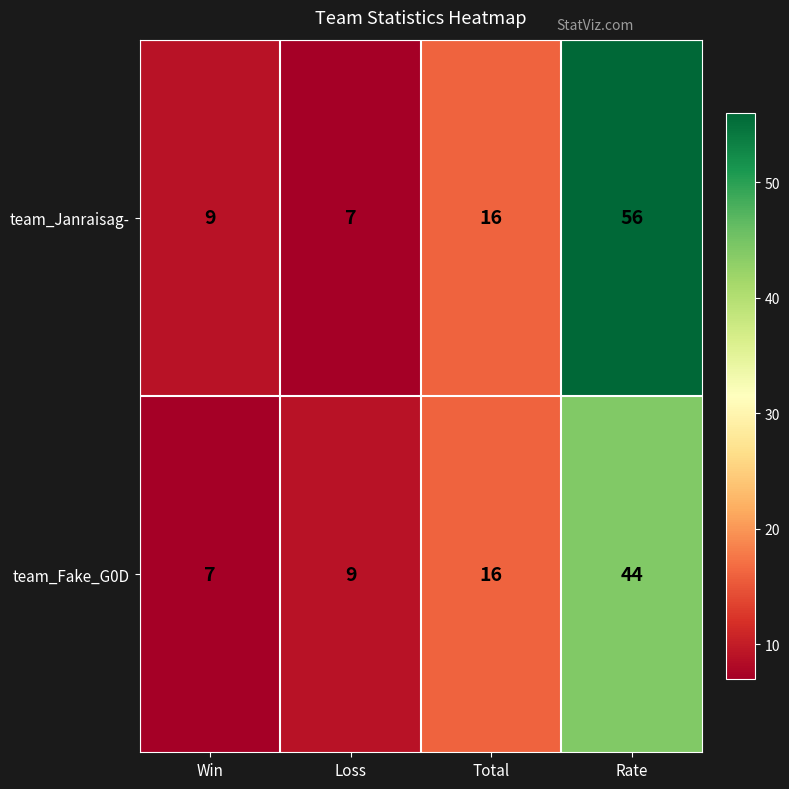

Count the number of categories in the chart.

4